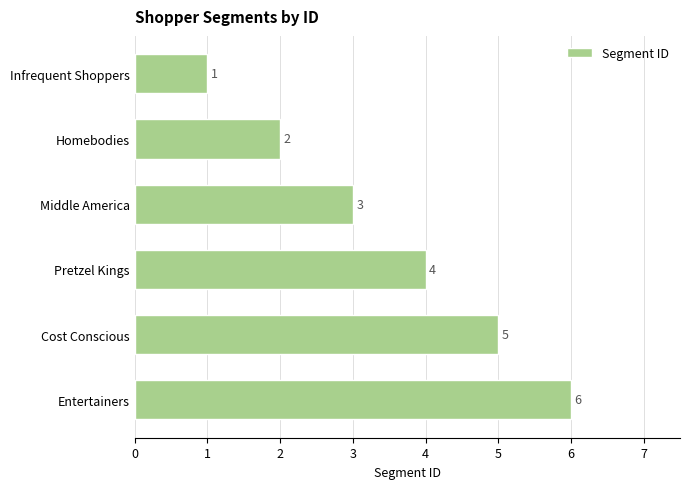

What is the change in value from Pretzel Kings to Entertainers?

+2